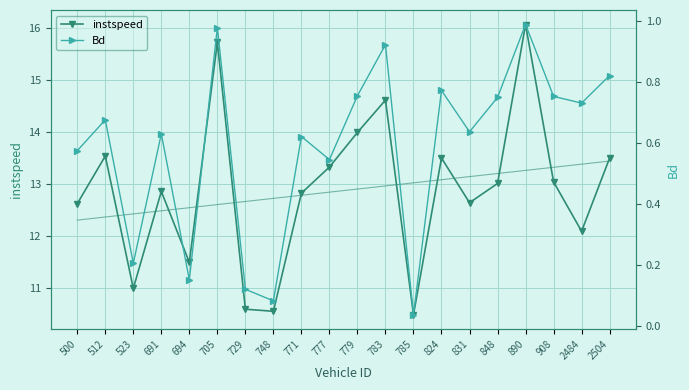

Reading right to left, extract all data points from this chart.

instspeed: 13.5	12.1	13.0	16.1	13.0	12.6	13.5	10.5	14.6	14.0	13.3	12.8	10.6	10.6	15.7	11.5	12.9	11.0	13.5	12.6
Bd: 0.8	0.7	0.8	1.0	0.7	0.6	0.8	0.0	0.9	0.8	0.5	0.6	0.1	0.1	1.0	0.2	0.6	0.2	0.7	0.6